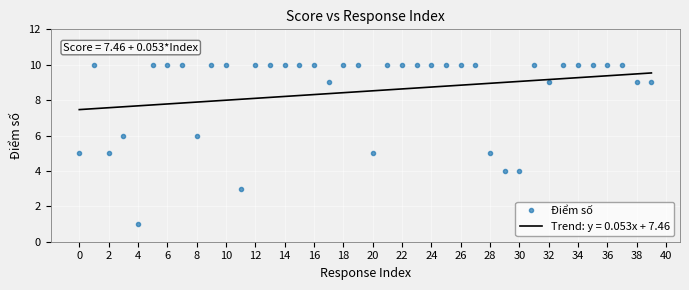

What is the minimum value for Điểm số?

1.0